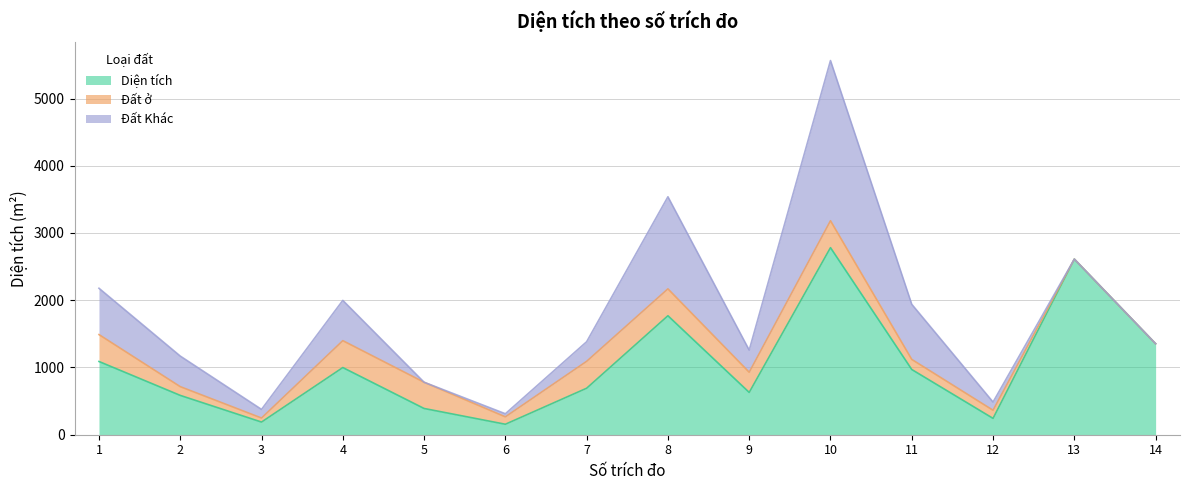

What is the value of the Đất Khác point at the 4th from the left?

598.8